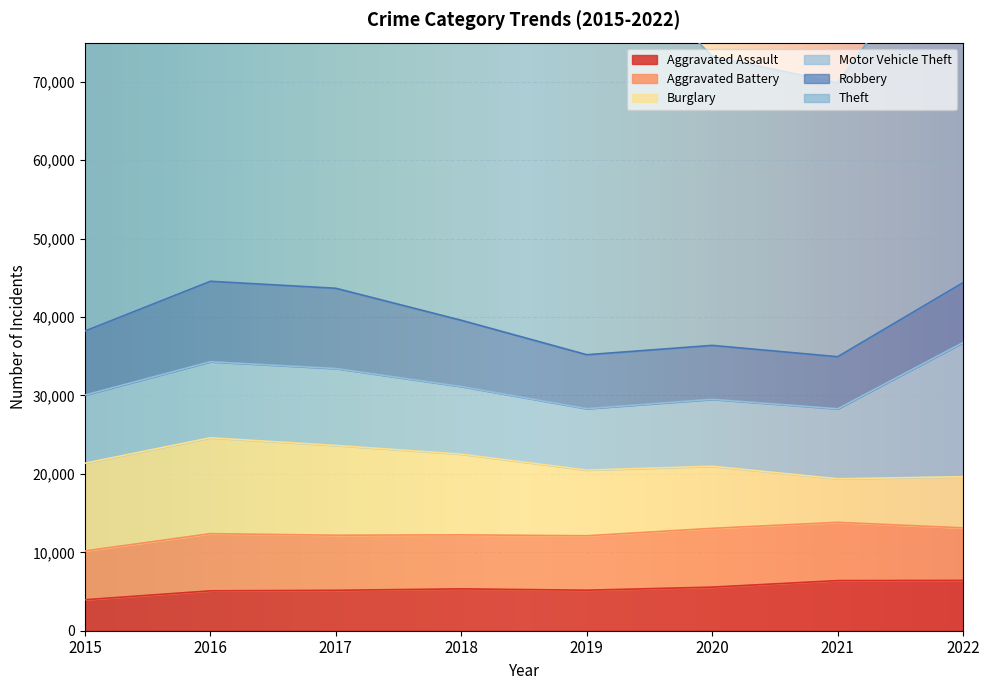

What are all the series names shown in the legend?

Aggravated Assault, Aggravated Battery, Burglary, Motor Vehicle Theft, Robbery, Theft